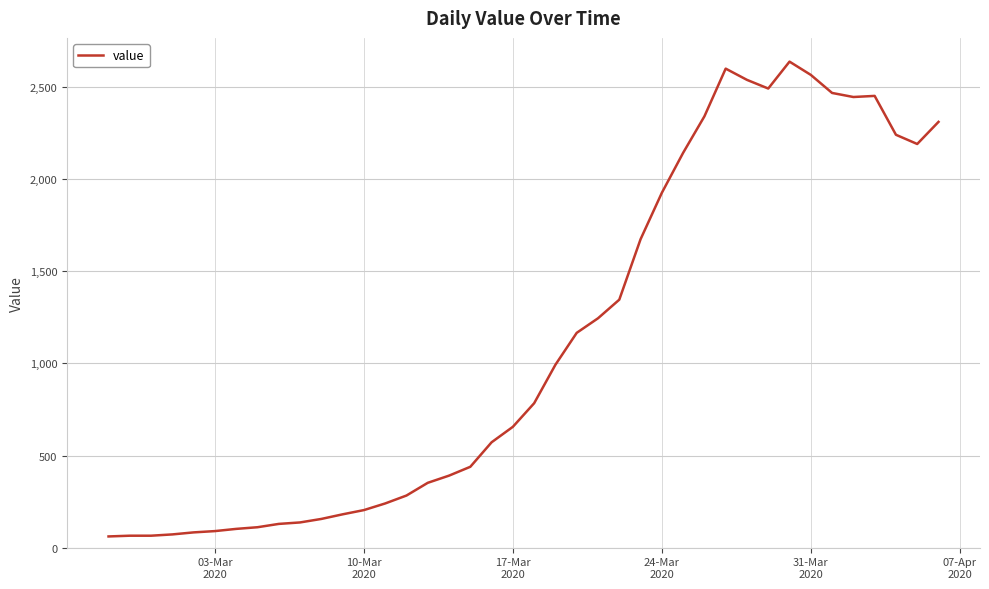

What is the minimum value shown in the chart?

61